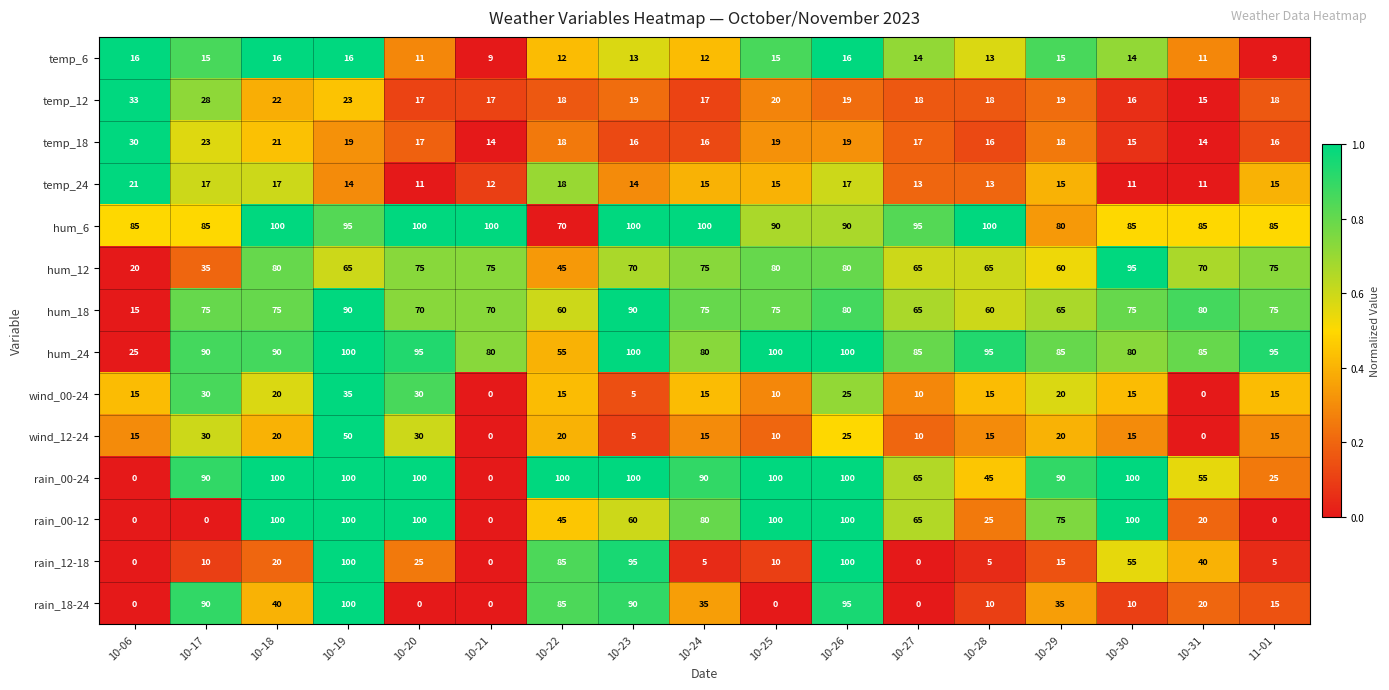

What is the maximum value shown in the chart?

100